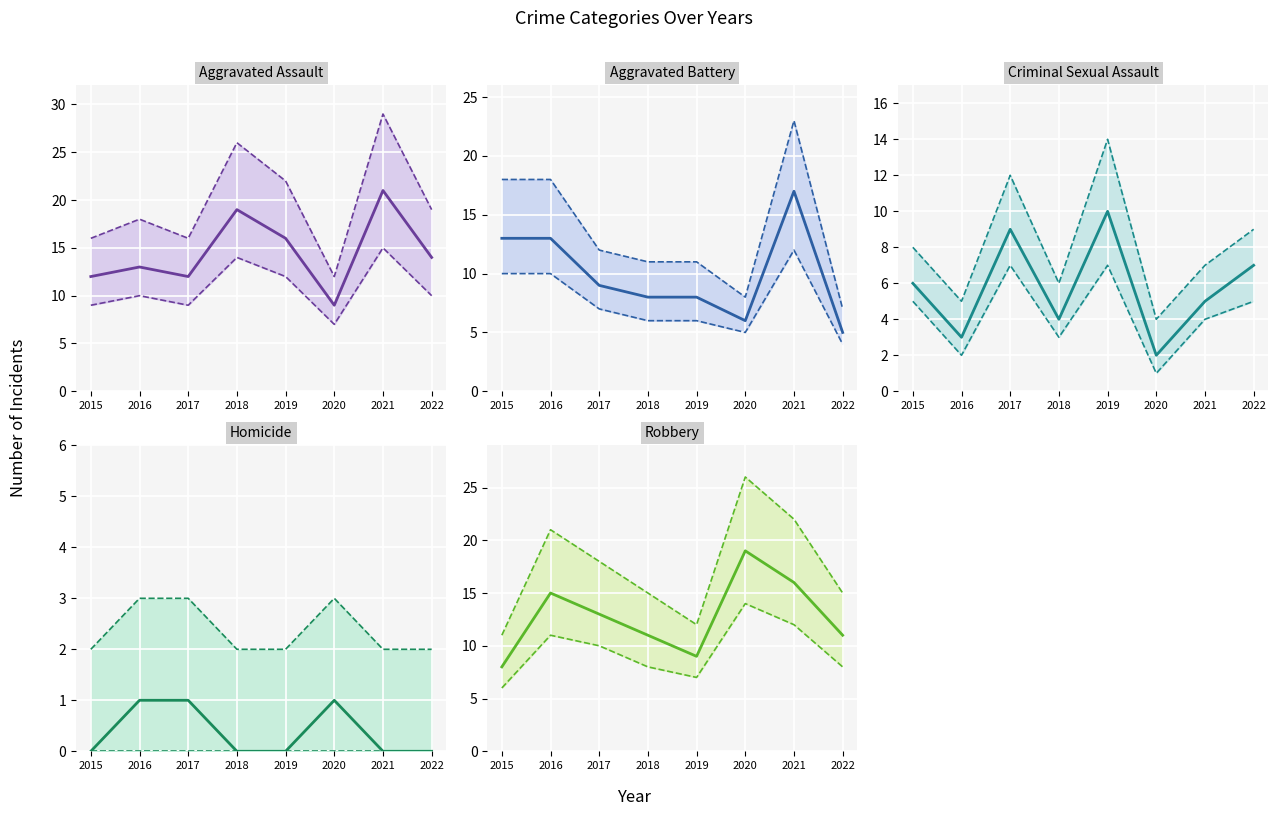

How many interior local peaks does the Aggravated Assault series have?

3